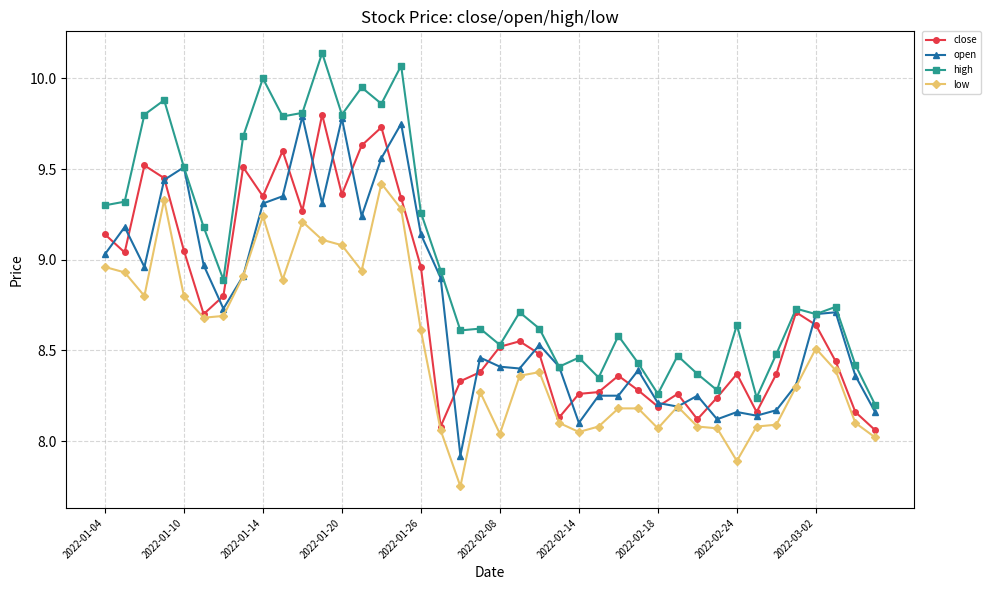

True or false: low and high cross at least once.

False